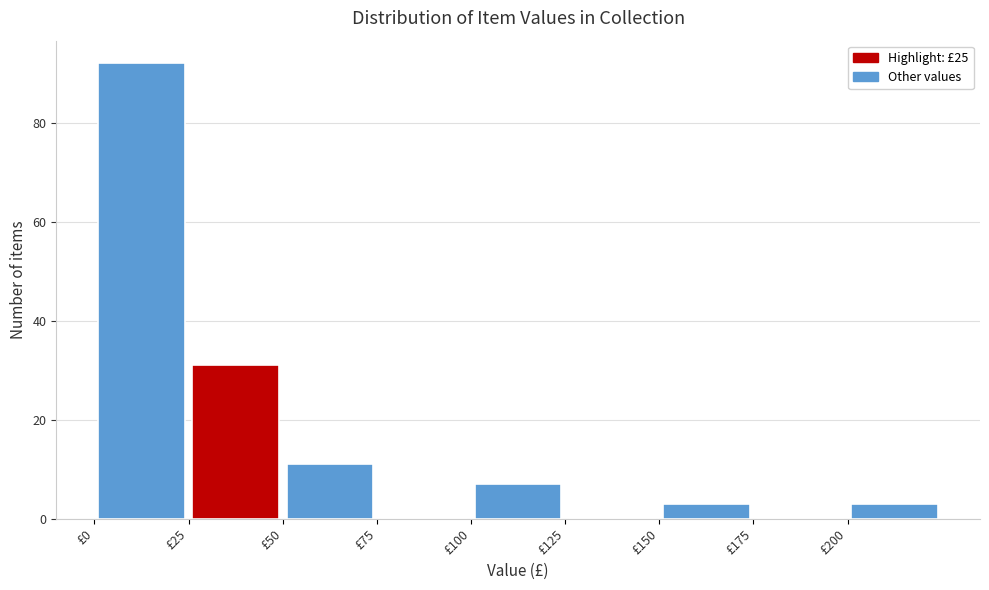

Which range on the x-axis has the tallest bar?

0 to 25